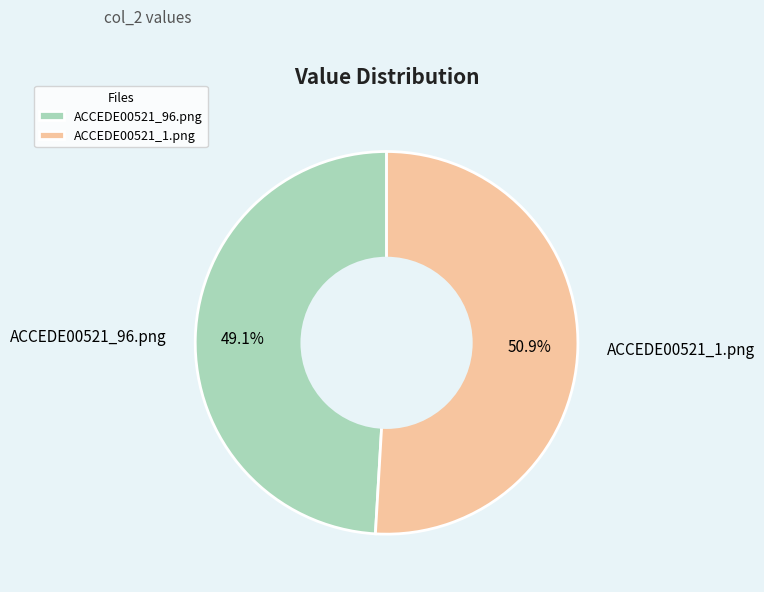

Does any single category account for the majority?

Yes